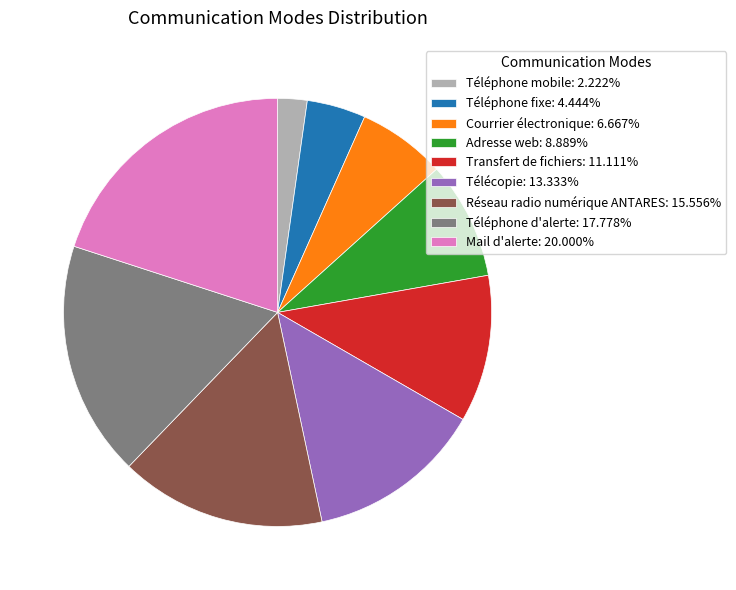

Is the sum of Mail d'alerte: 20.000% and Téléphone mobile: 2.222% greater than half?

No